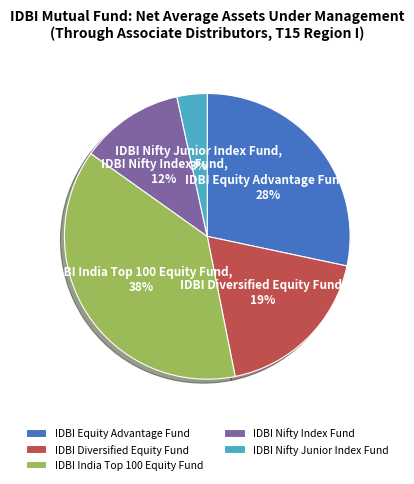

To the nearest percent, what is the difference between the largest and smallest slice percentages?

35%